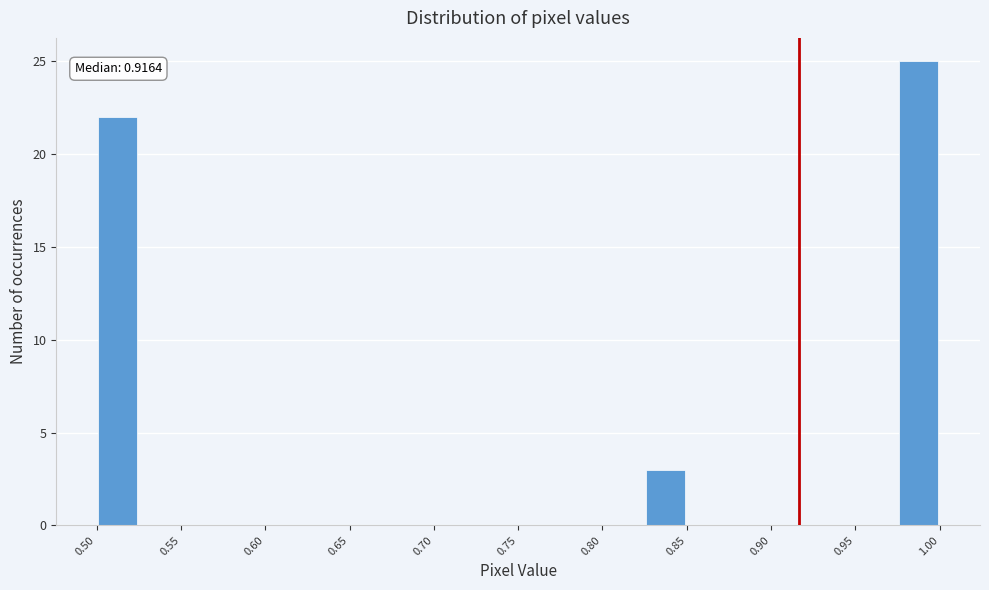

Read against the x-axis, roughly where is the centre of the tallest bar?

0.99